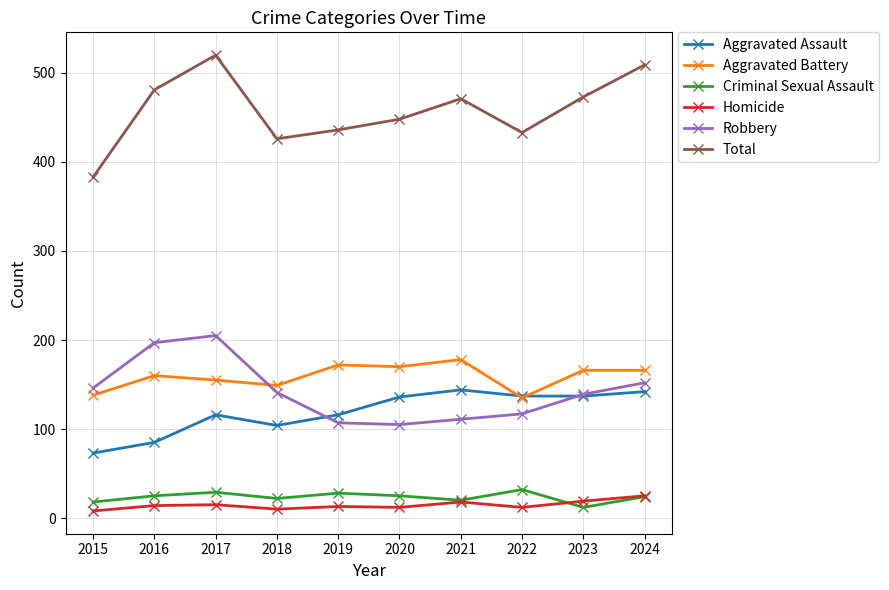

What is the spread (max minus min) of values at 2021?

453